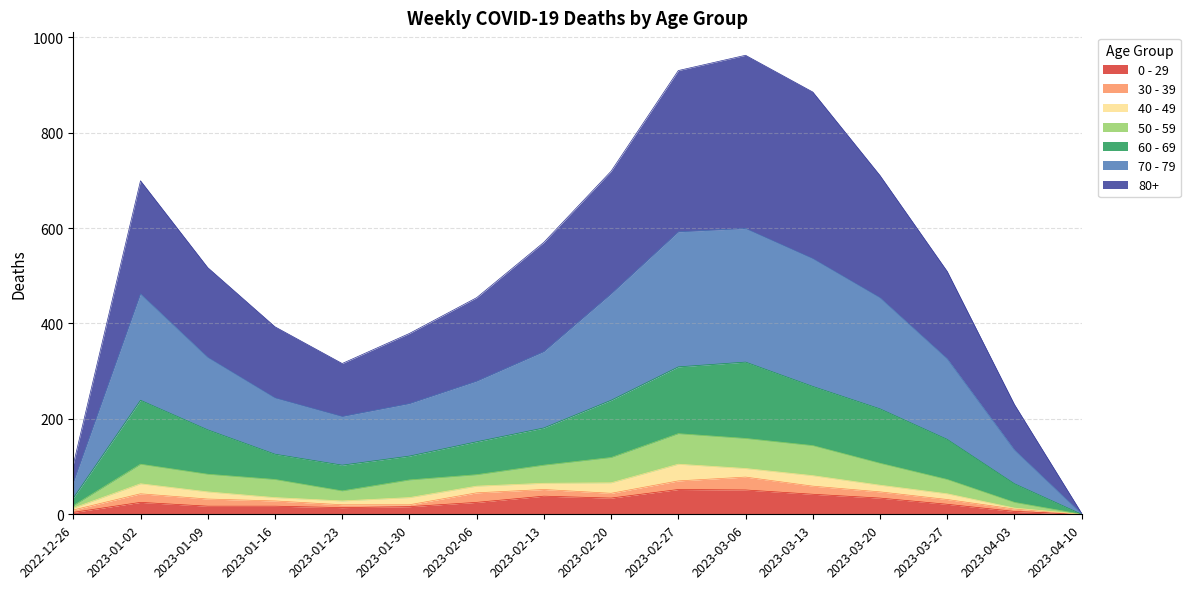

Does the chart have visible grid lines?

Yes